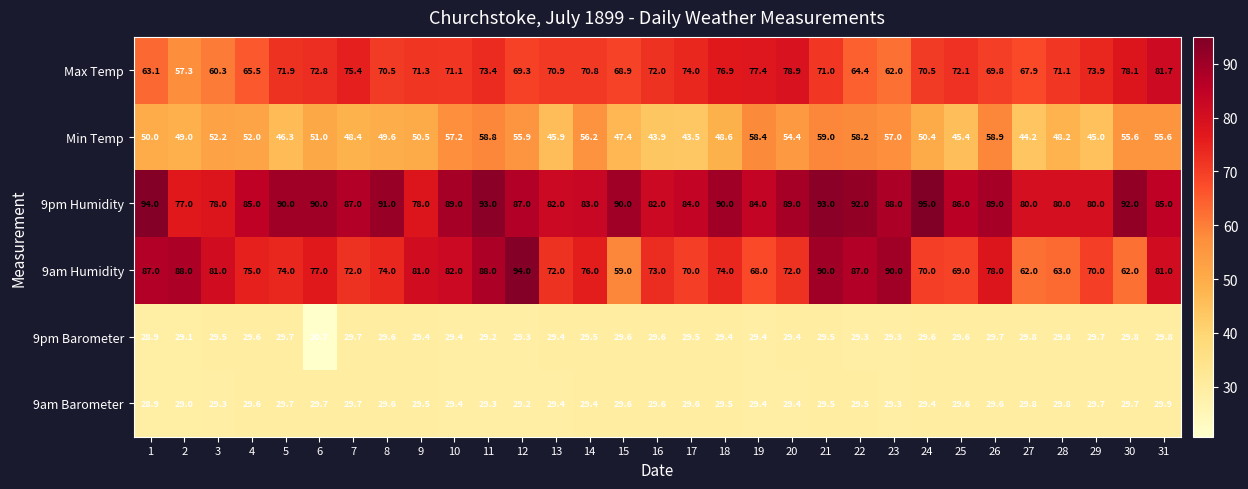

List the series in order of their peak value, highest first.

9pm Humidity, 9am Humidity, Max Temp, Min Temp, 9am Barometer, 9pm Barometer